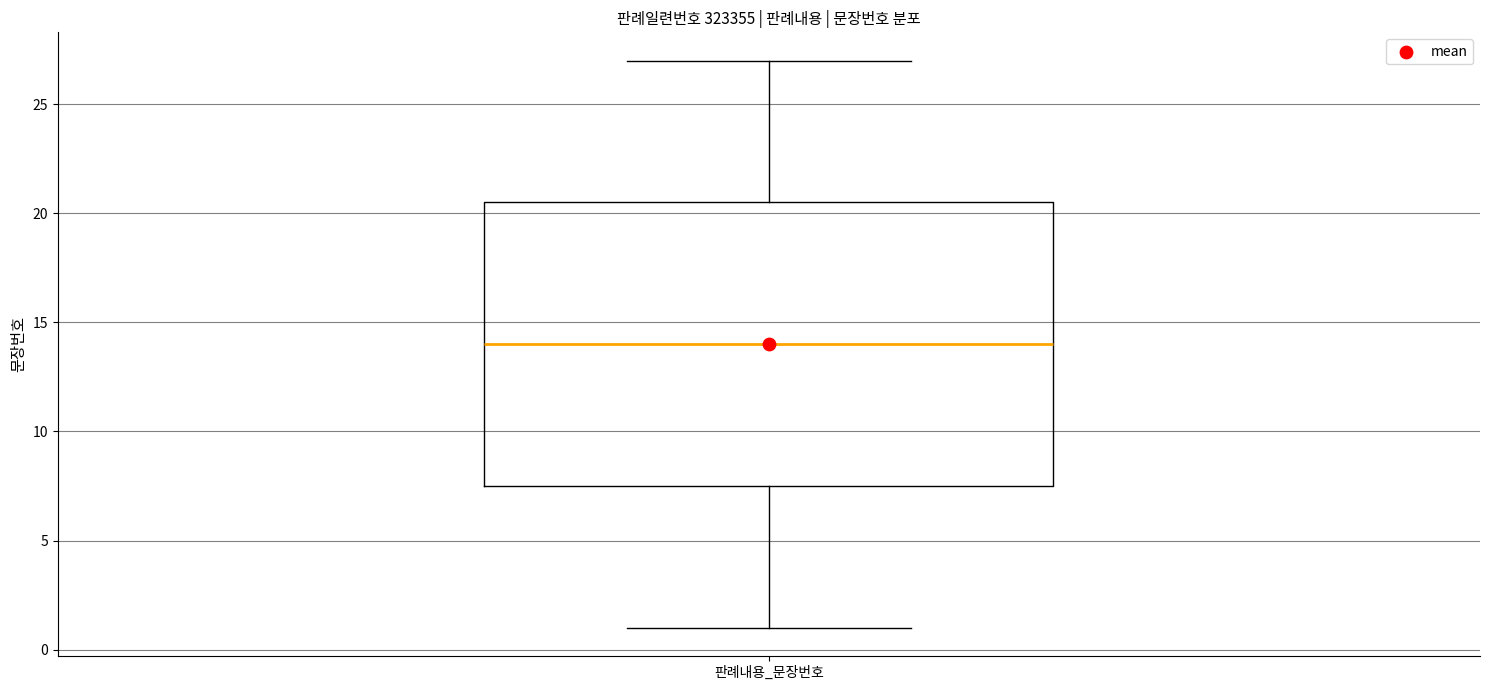

Where does the lower whisker of the box for 판례내용_문장번호 end on the y-axis? The values are not printed on the chart, so give them approximately, as read against the axis.

1.0